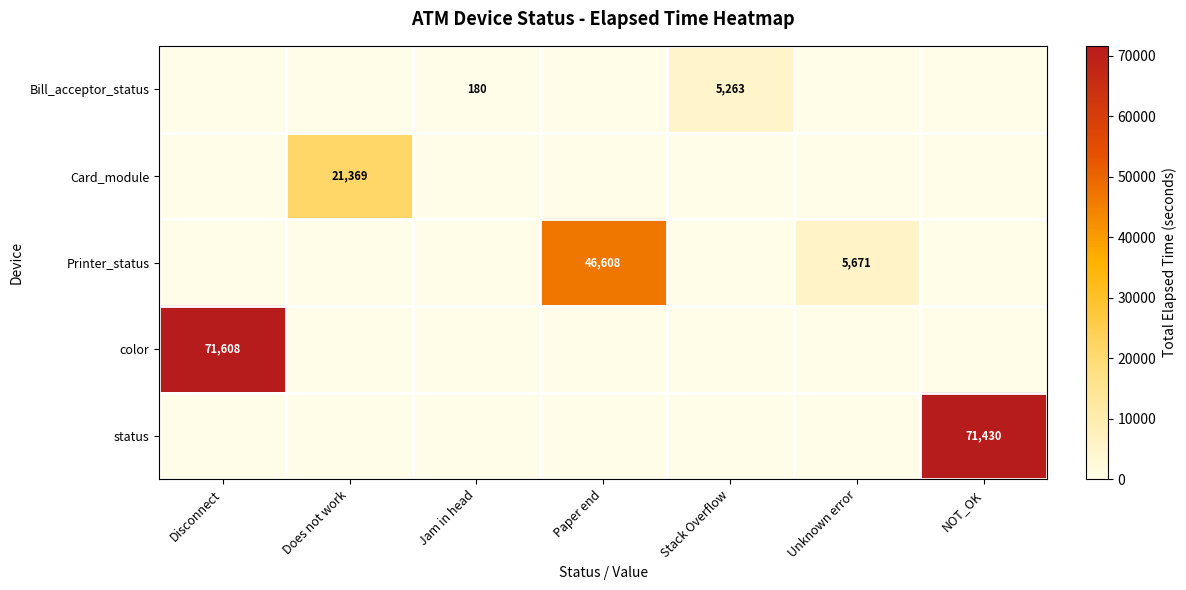

The value of Bill_acceptor_status at Stack Overflow is 5263. True or false?

True